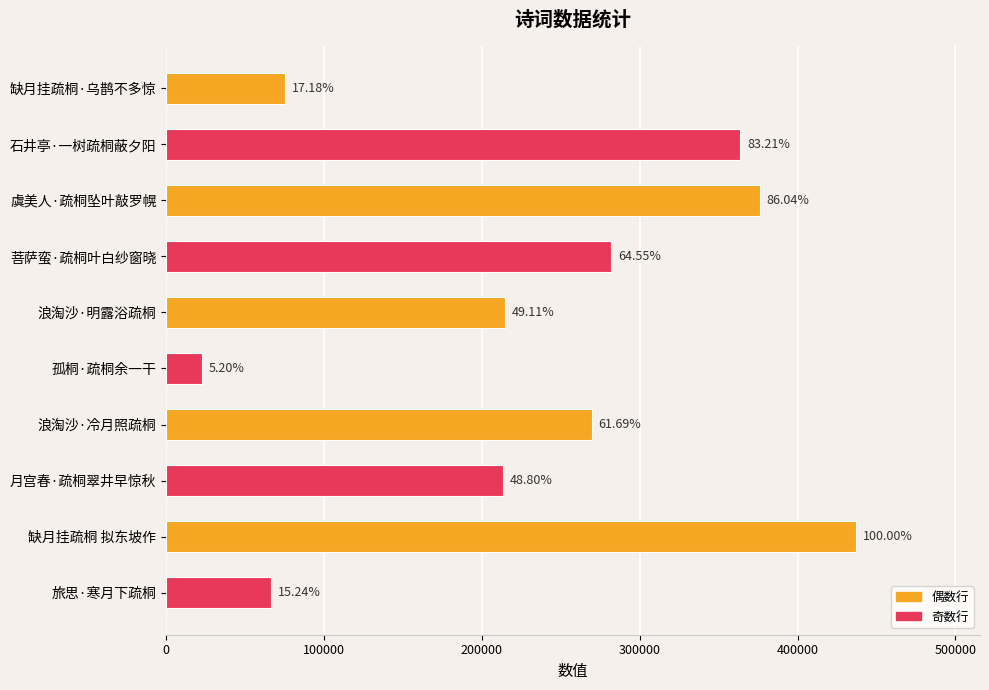

How many bars are there in total?

10